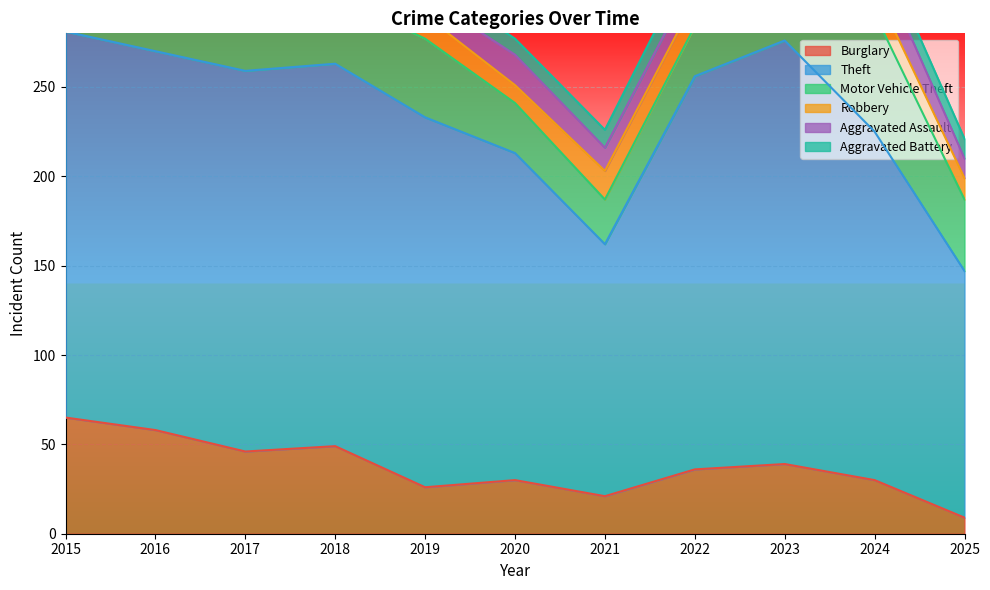

Where is the first local minimum for Aggravated Assault?

2019